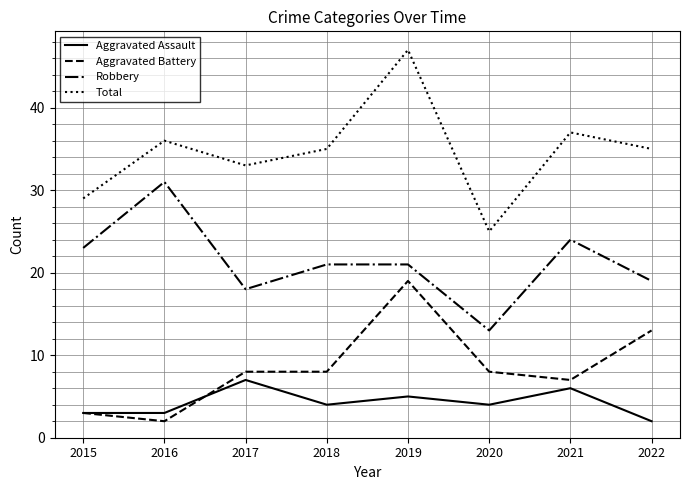

At 2019, list the series in order from smallest to largest.

Aggravated Assault, Aggravated Battery, Robbery, Total